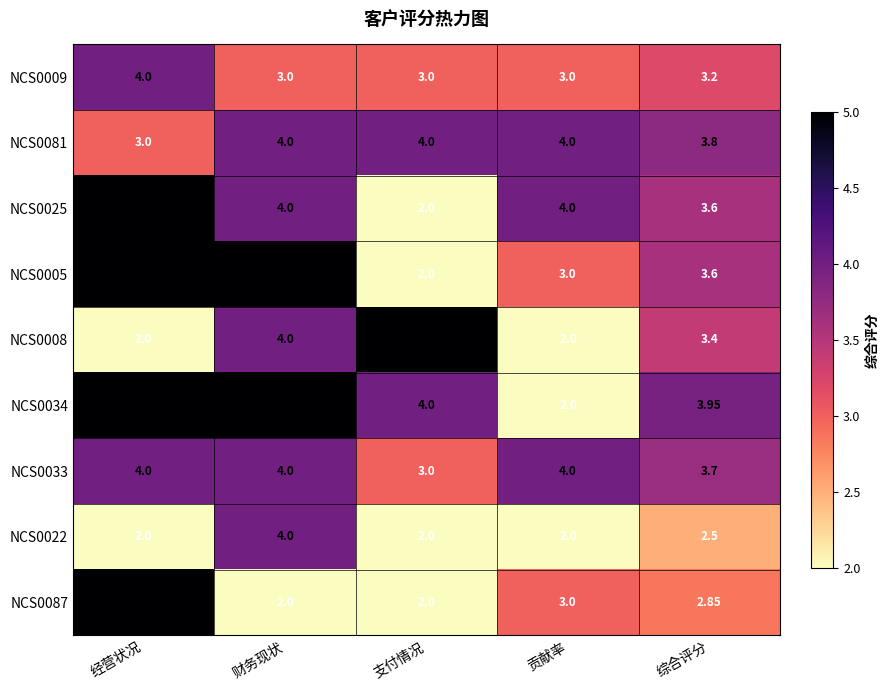

Is the value of NCS0081 at 财务现状 greater than the value of NCS0087 at 经营状况?

No